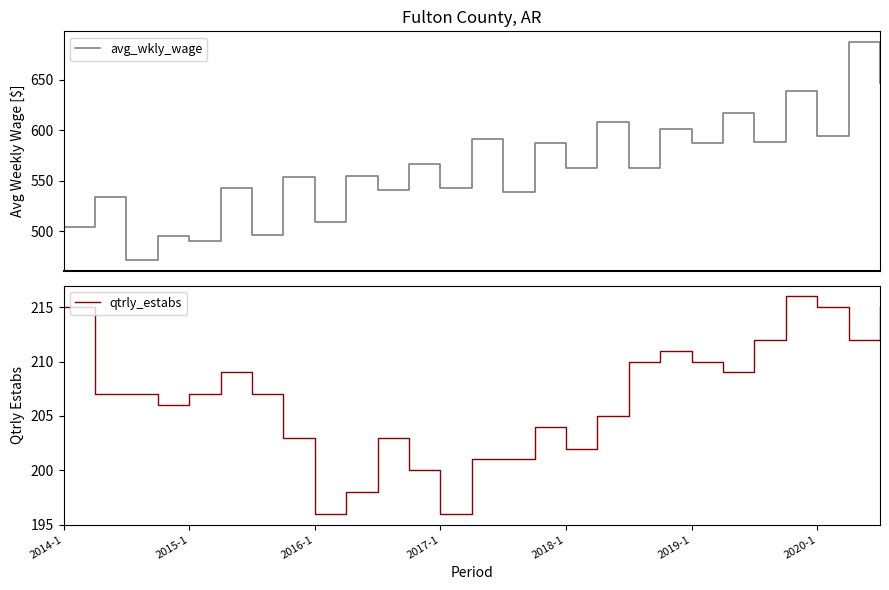

Is it true that avg_wkly_wage equals 150 at 2016-1?

False